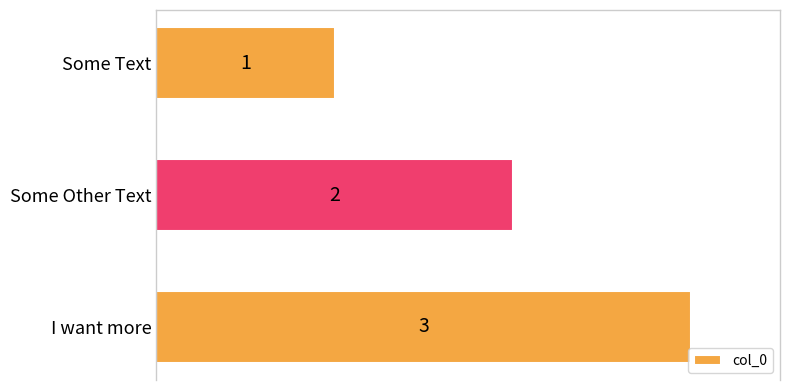

What is the difference between the maximum and second lowest values?

1